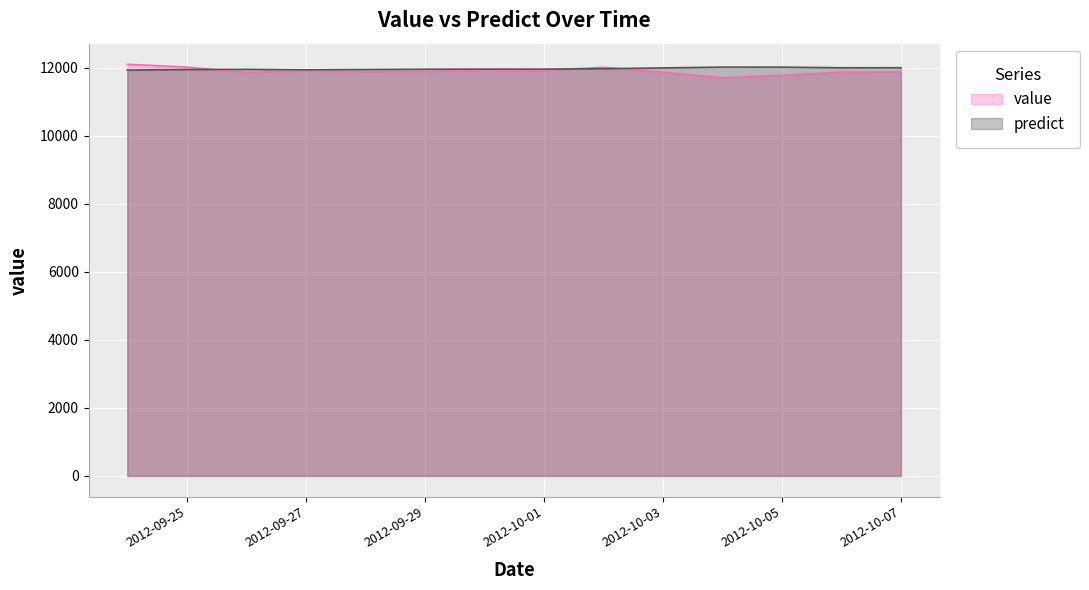

How many interior local valleys does the predict series have?

3